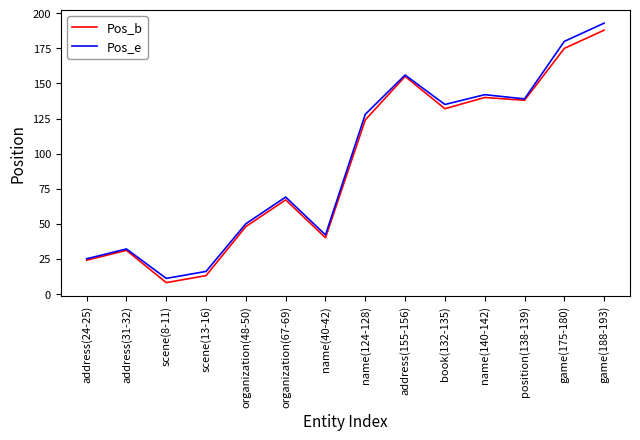

What is the difference between the maximum and second lowest values in the Pos_e series?

177